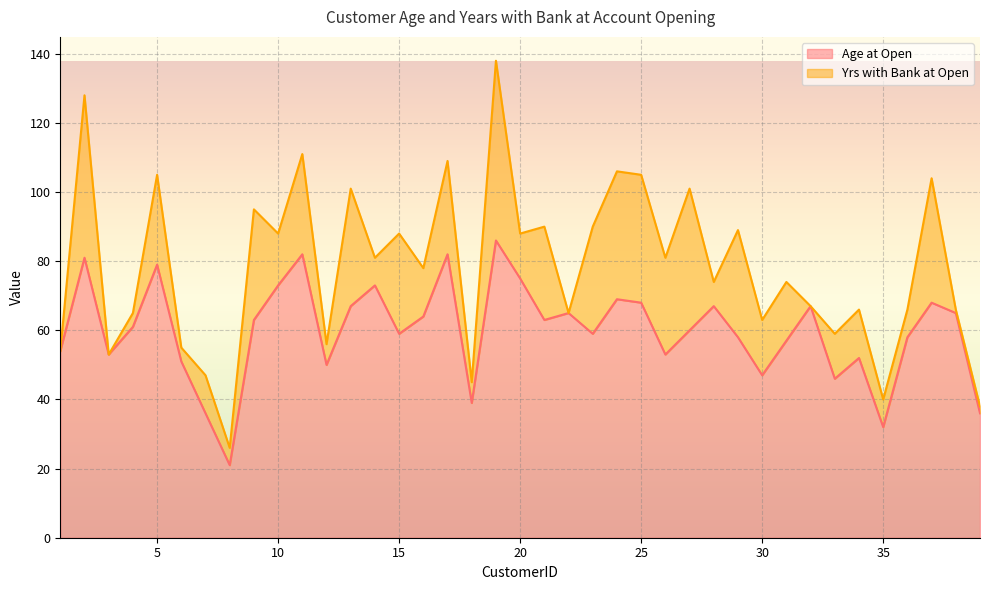

What is the sum of the Rounded Yrs with Bank values at 30 and 7?

27